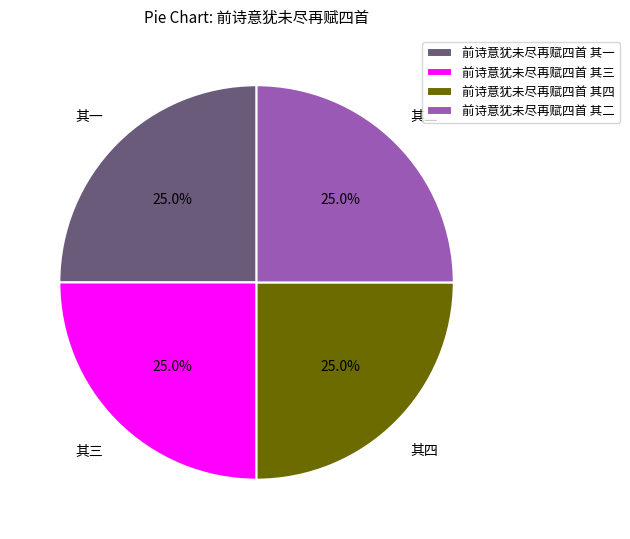

How many segments does this pie chart have?

4